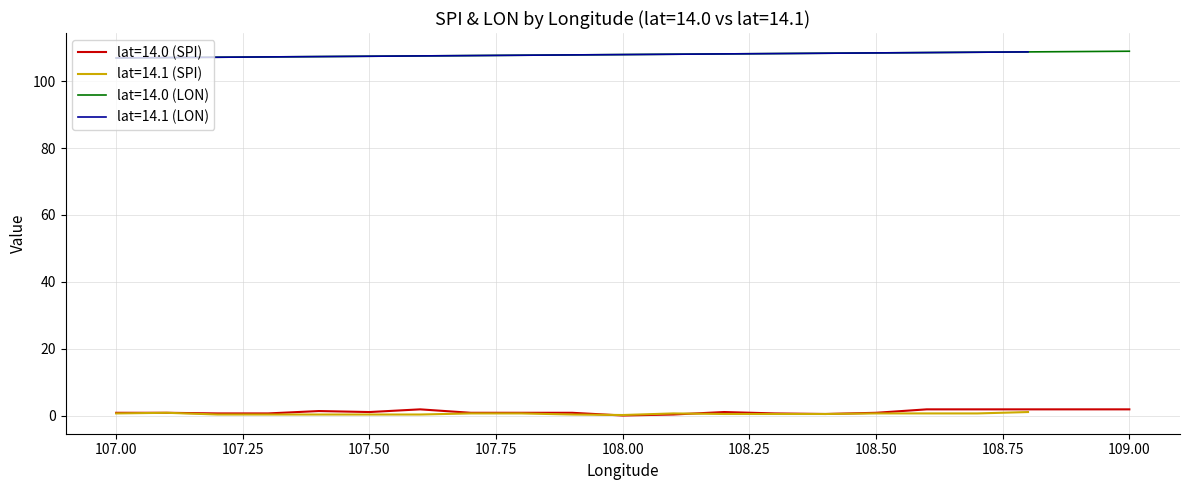

True or false: lat=14.0 (SPI) and lat=14.0 (LON) cross at least once.

False